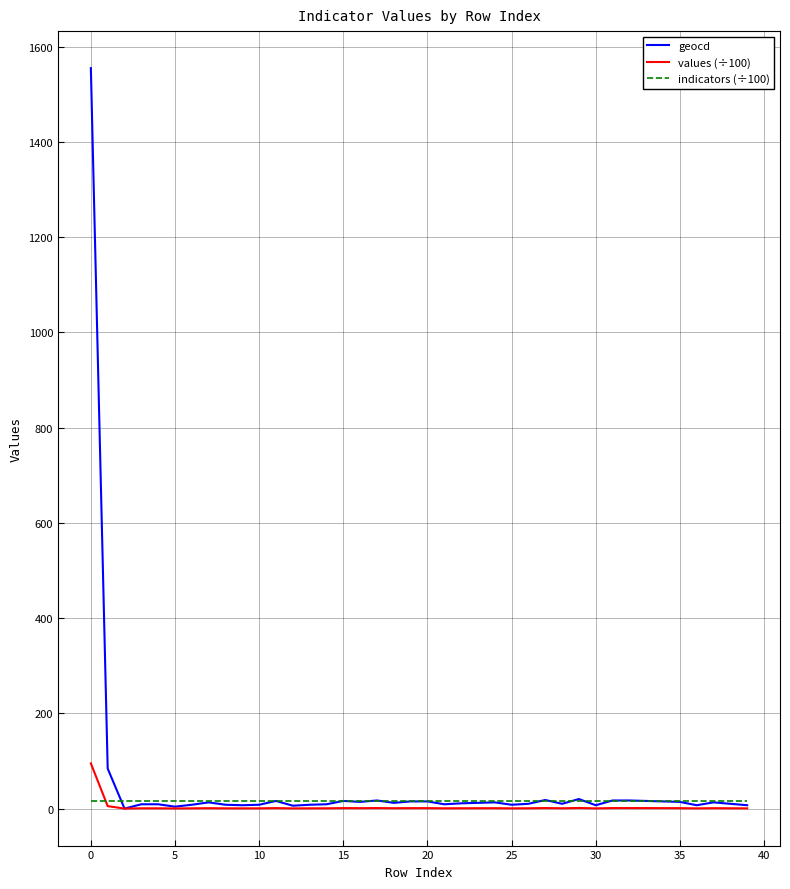

What is the highest value of the geocd series?

1555.0